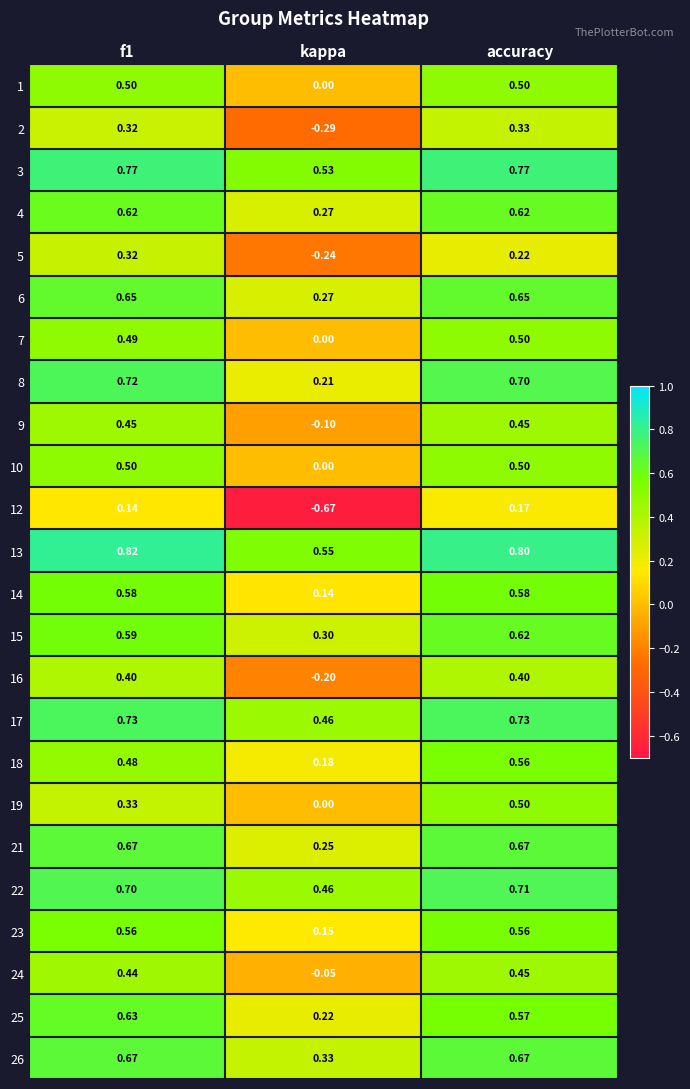

At which label is 2 closest to 0?

kappa